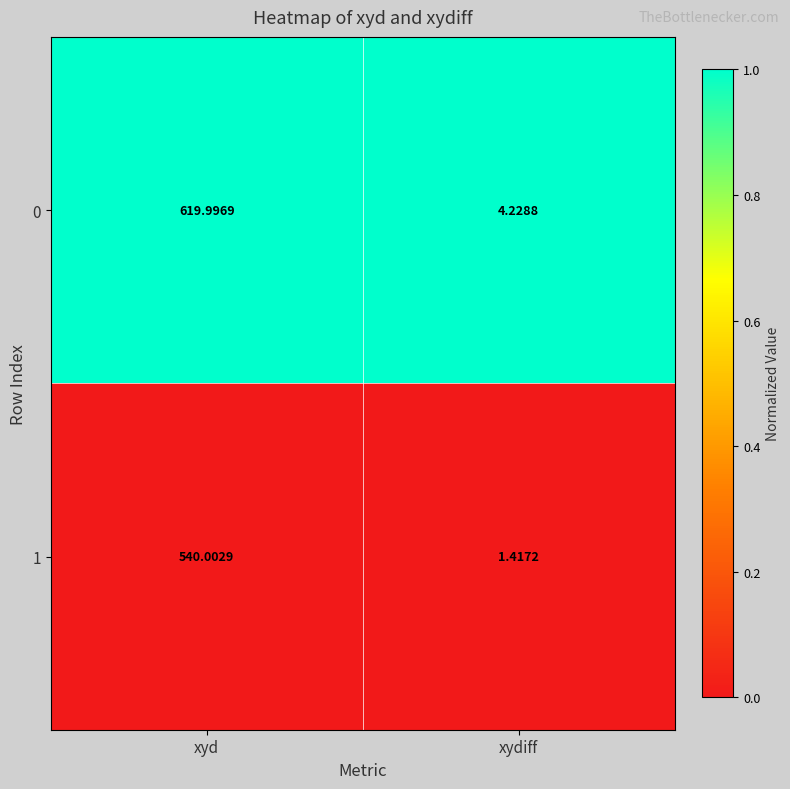

Which series has the largest total across all categories?

0